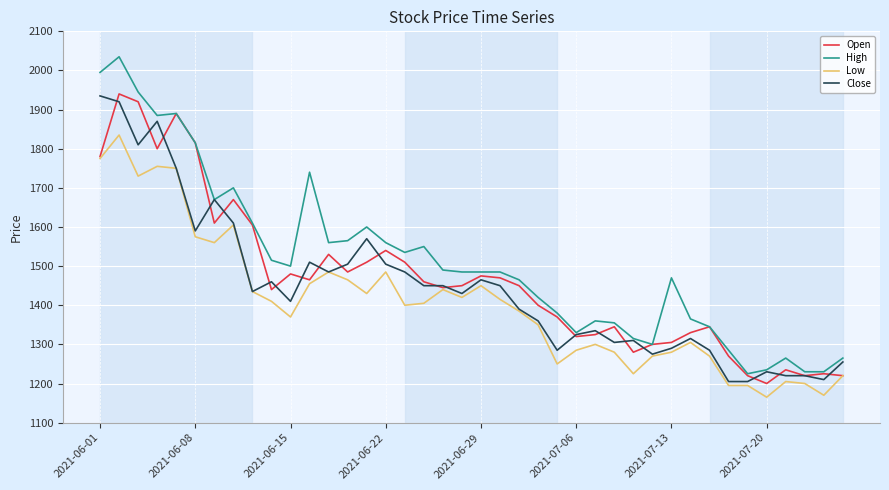

What are all the series names shown in the legend?

Open, High, Low, Close